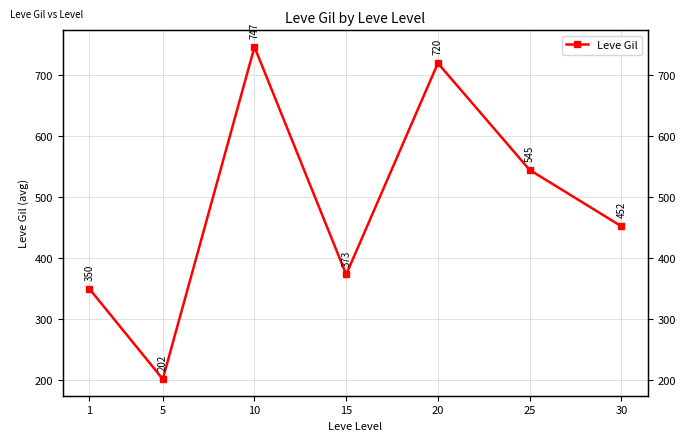

What is the difference between the second highest and second lowest values?

370.2